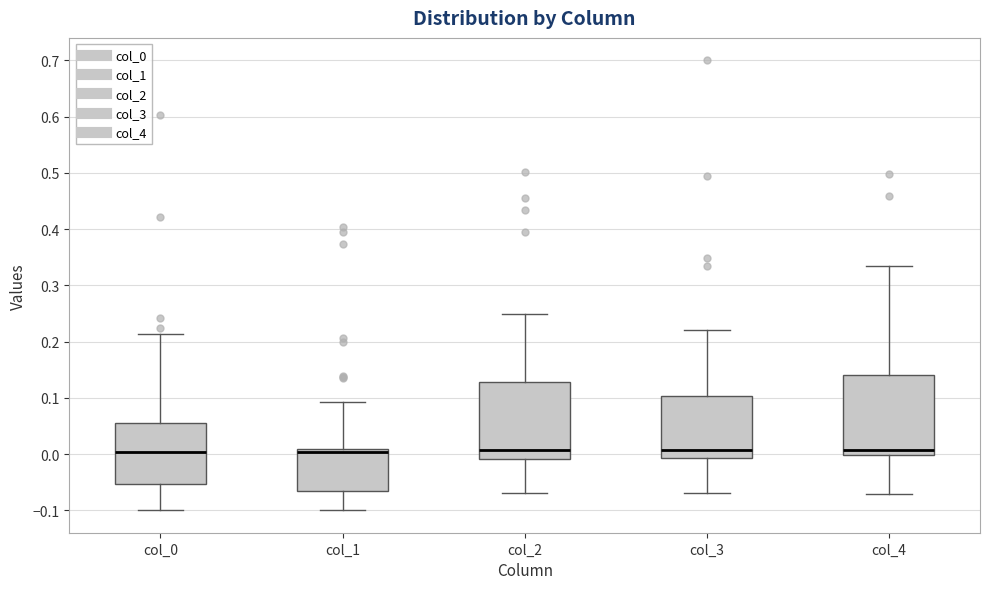

Reading left to right, transcribe this box plot: for each box, give where its median line is, the range the box spans, and where its two whiskers end, as read against the y-axis. The values are not printed on the chart, so give them approximately, as read against the axis.

col_0: median 0.00, box -0.05 to 0.05, whiskers -0.10 to 0.21
col_1: median 0.00, box -0.07 to 0.01, whiskers -0.10 to 0.09
col_2: median 0.01, box -0.01 to 0.13, whiskers -0.07 to 0.25
col_3: median 0.01, box -0.01 to 0.10, whiskers -0.07 to 0.22
col_4: median 0.01, box 0.00 to 0.14, whiskers -0.07 to 0.33